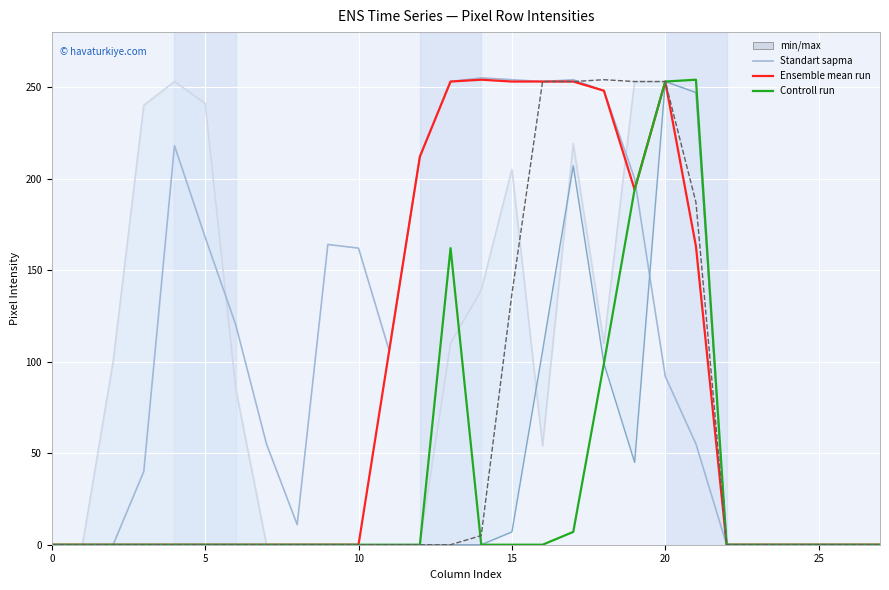

At which category does the chart reach its peak across all series?

14